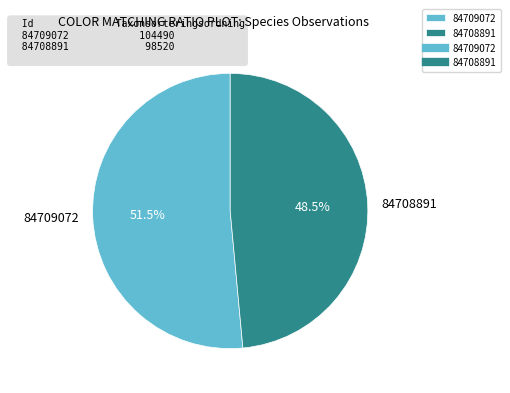

What is the smallest slice in the pie chart?

84708891